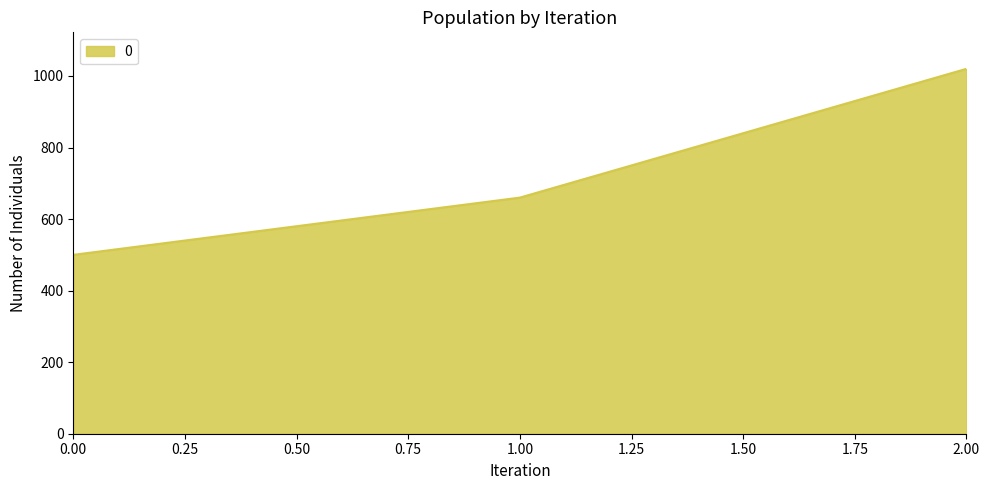

What is the change in value from 0.00 to 1.00?

+160